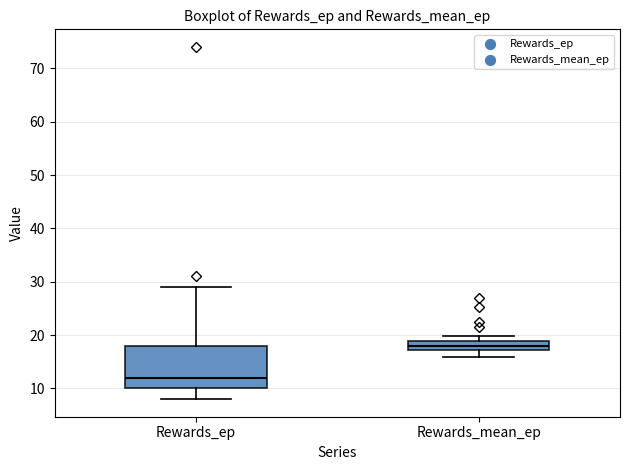

Where is the lower edge of the box for Rewards_mean_ep on the y-axis? The values are not printed on the chart, so give them approximately, as read against the axis.

17